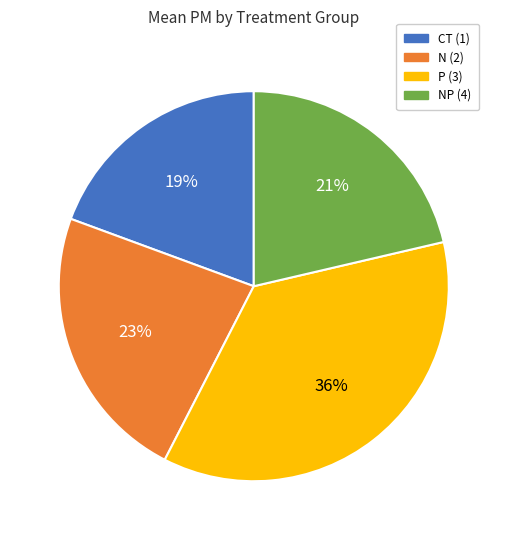

True or false: N (2) accounts for 23% of the total.

True